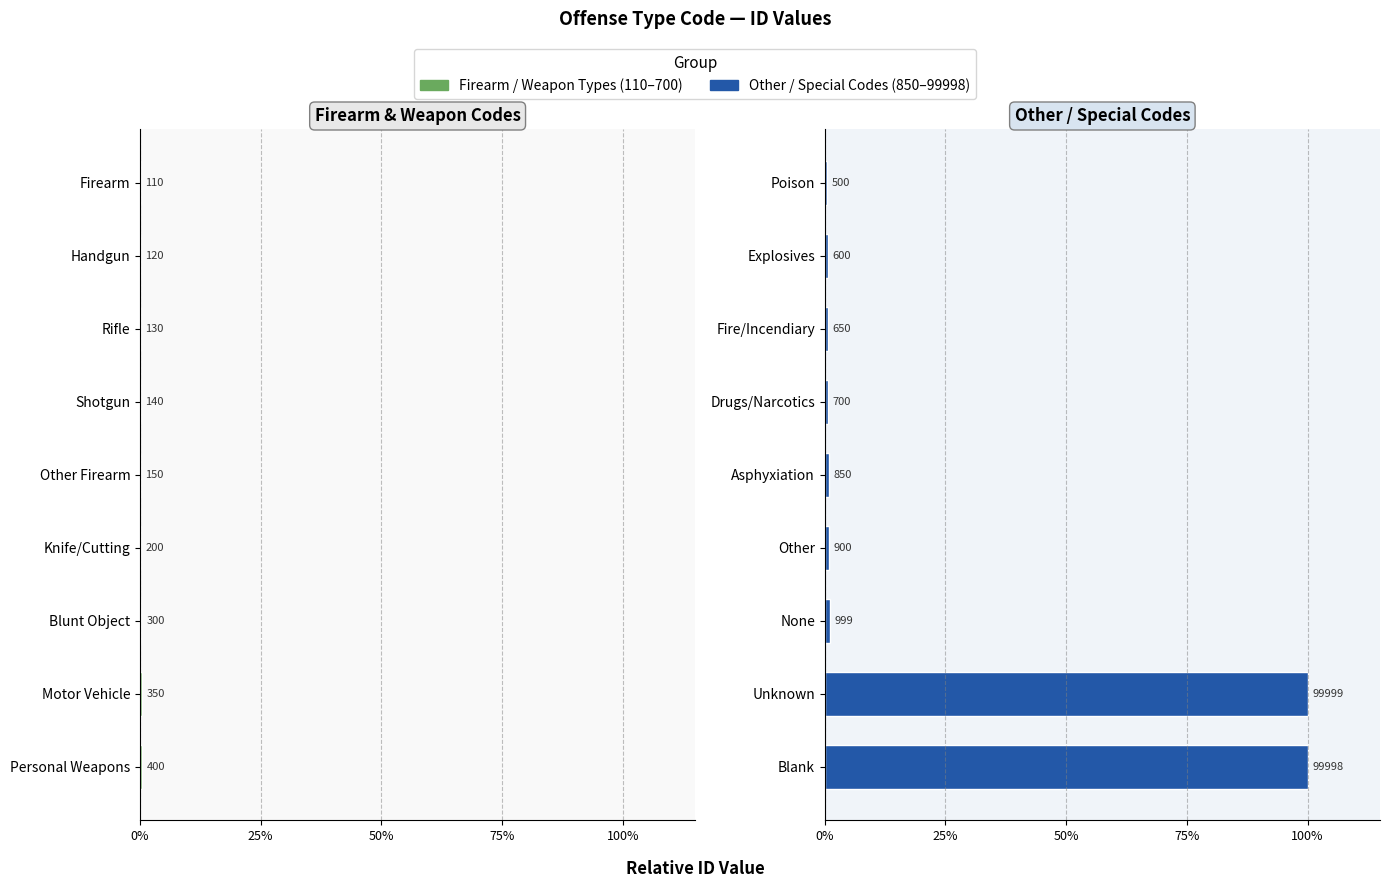

What are all the series names shown in the legend?

Firearm / Weapon Types (110–700), Other / Special Codes (850–99998)